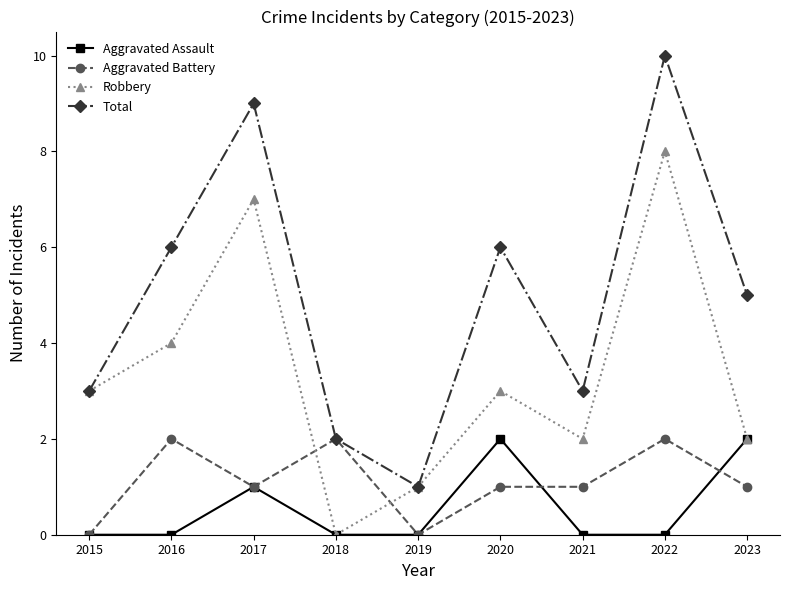

Which series has the largest range (max minus min)?

Total